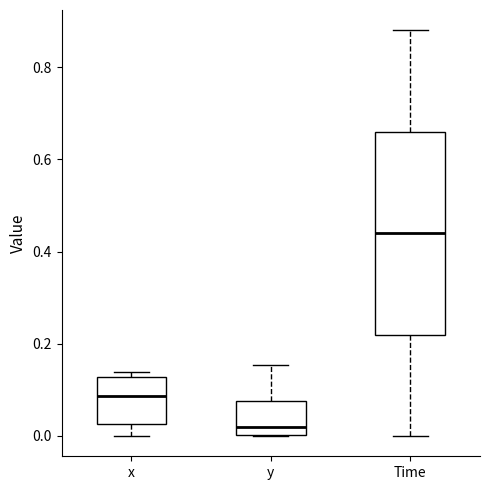

Where does the upper whisker of the box for Time end on the y-axis? The values are not printed on the chart, so give them approximately, as read against the axis.

0.88